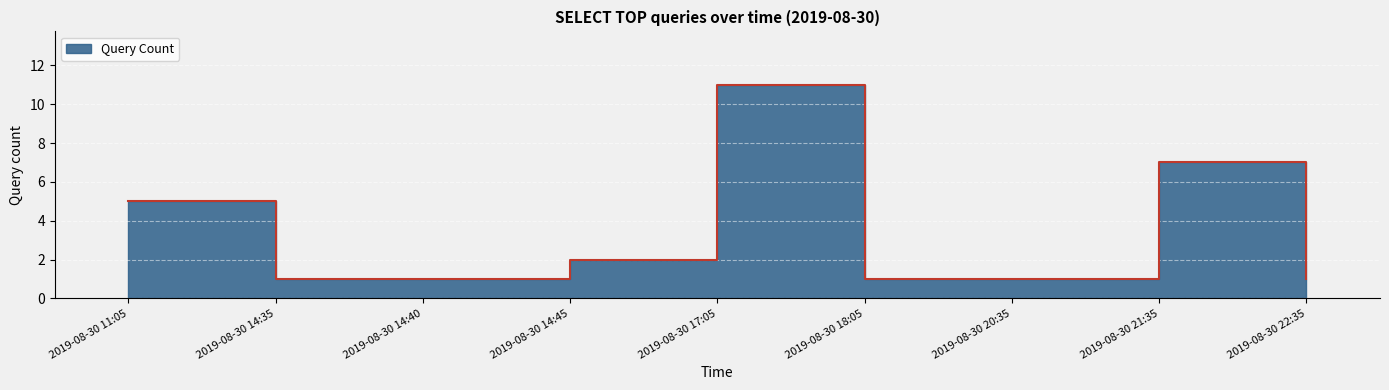

The chart shows a value of 1 at 2019-08-30 14:40. True or false?

False